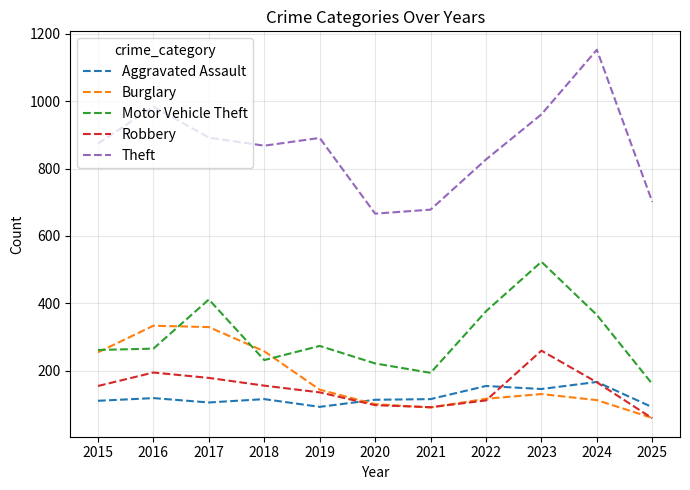

At which label does Aggravated Assault first exceed 115?

2016